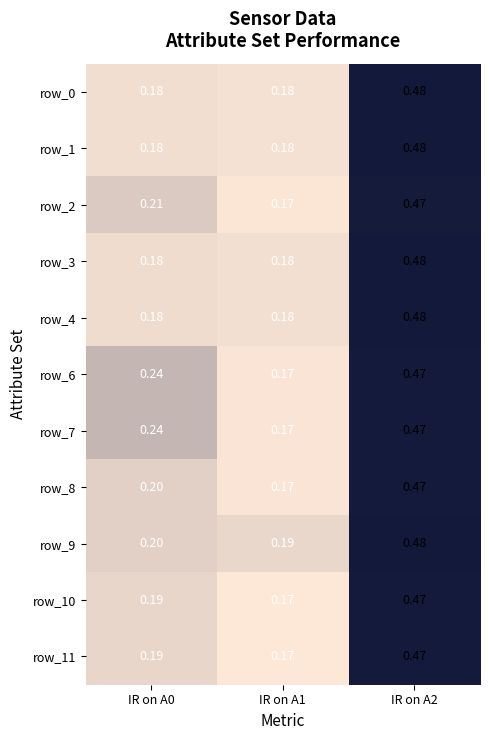

Is the value of row_1 at IR on A2 greater than the value of row_0 at IR on A0?

Yes